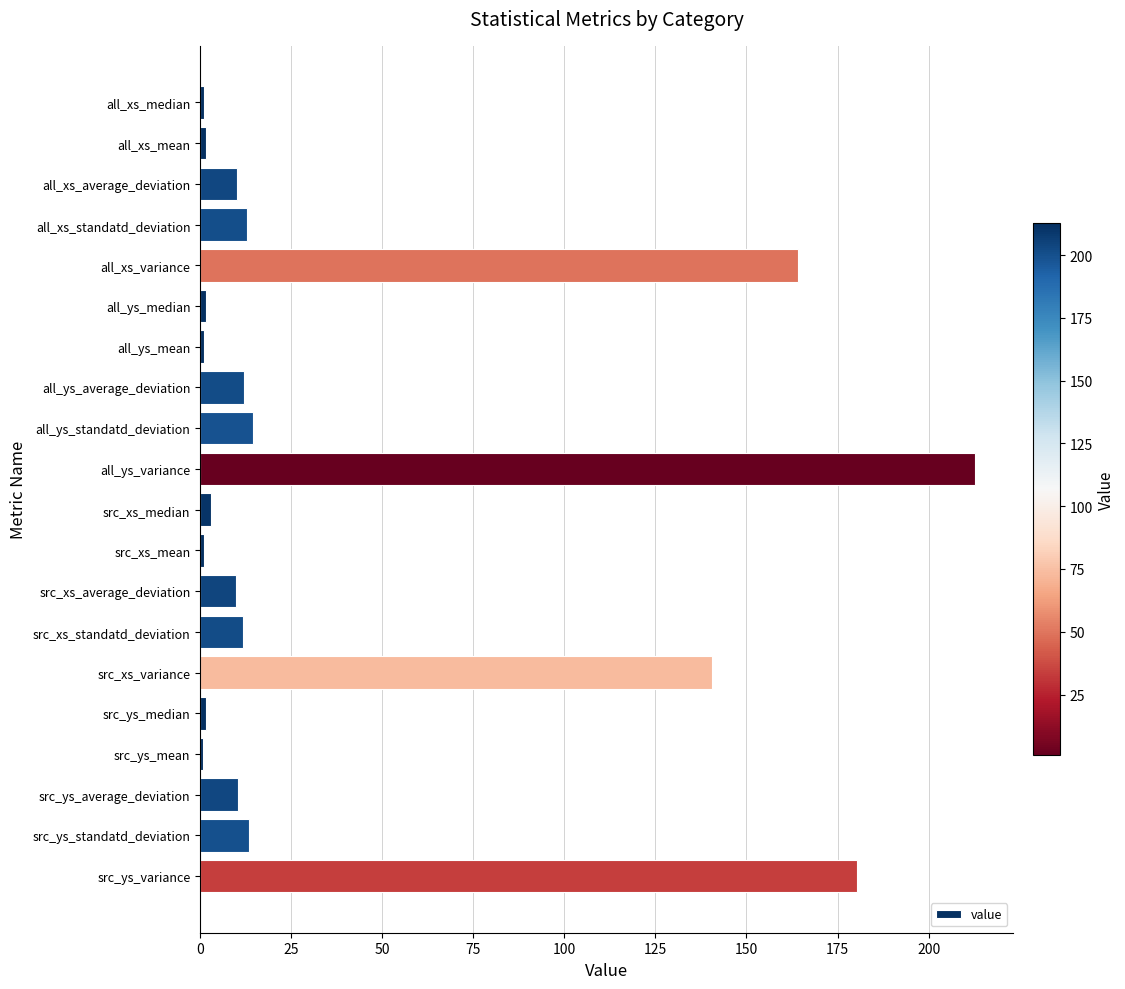

True or false: the data shows 302.2 at src_ys_variance.

False